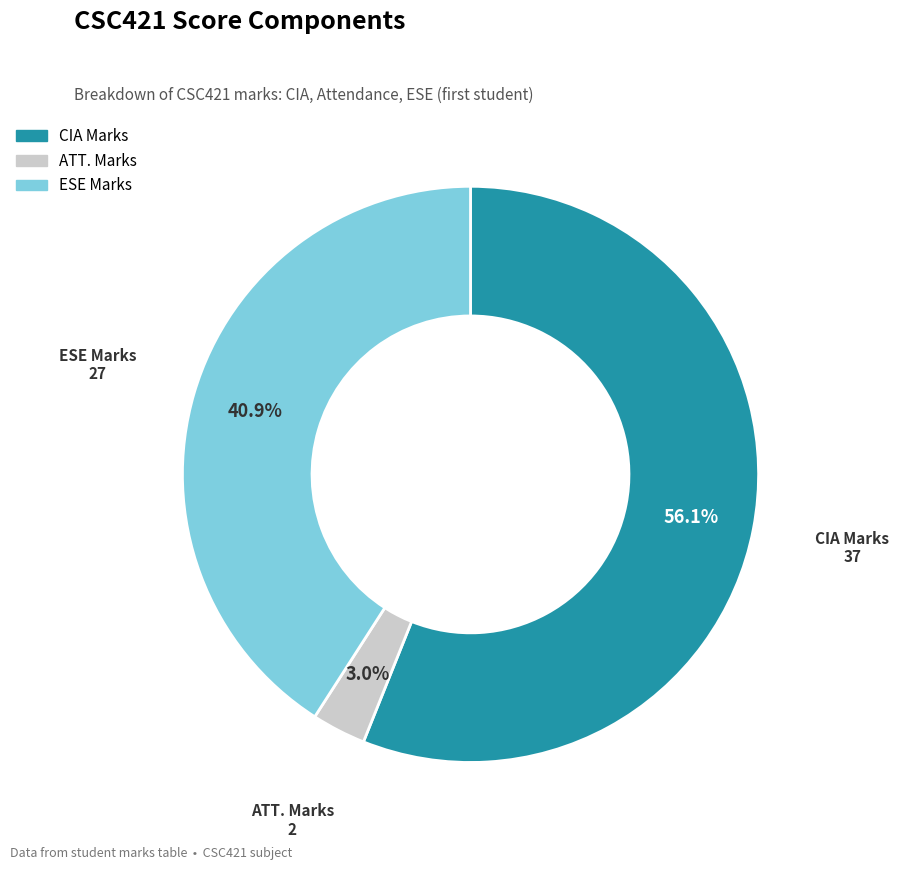

What percentage is the CIA Marks slice, to the nearest percent?

56%